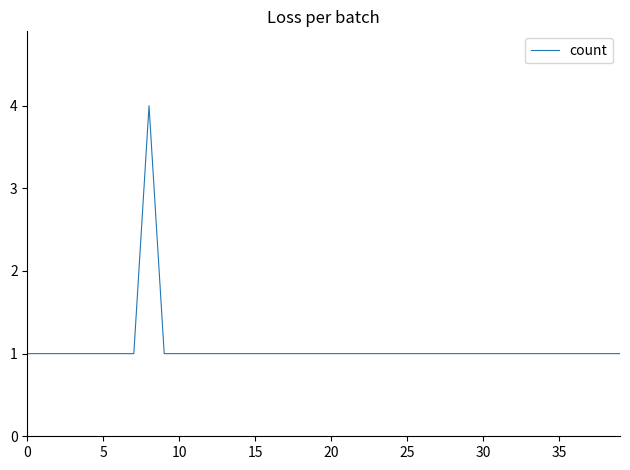

What is the maximum value shown in the chart?

4